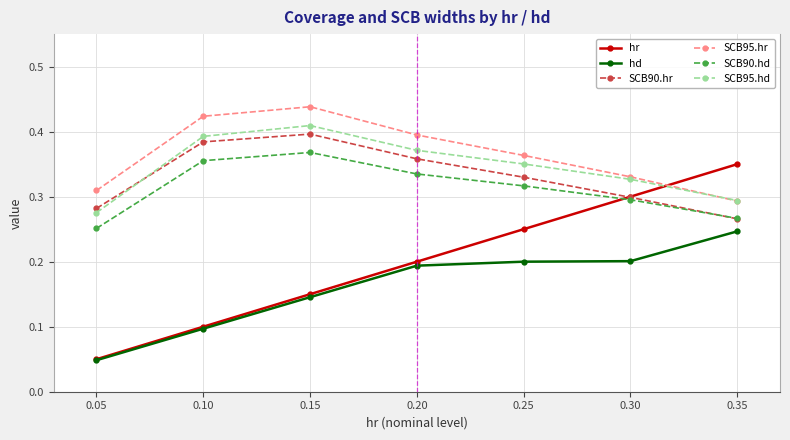

Count the SCB95.hr values in the range 0 to 1.

7